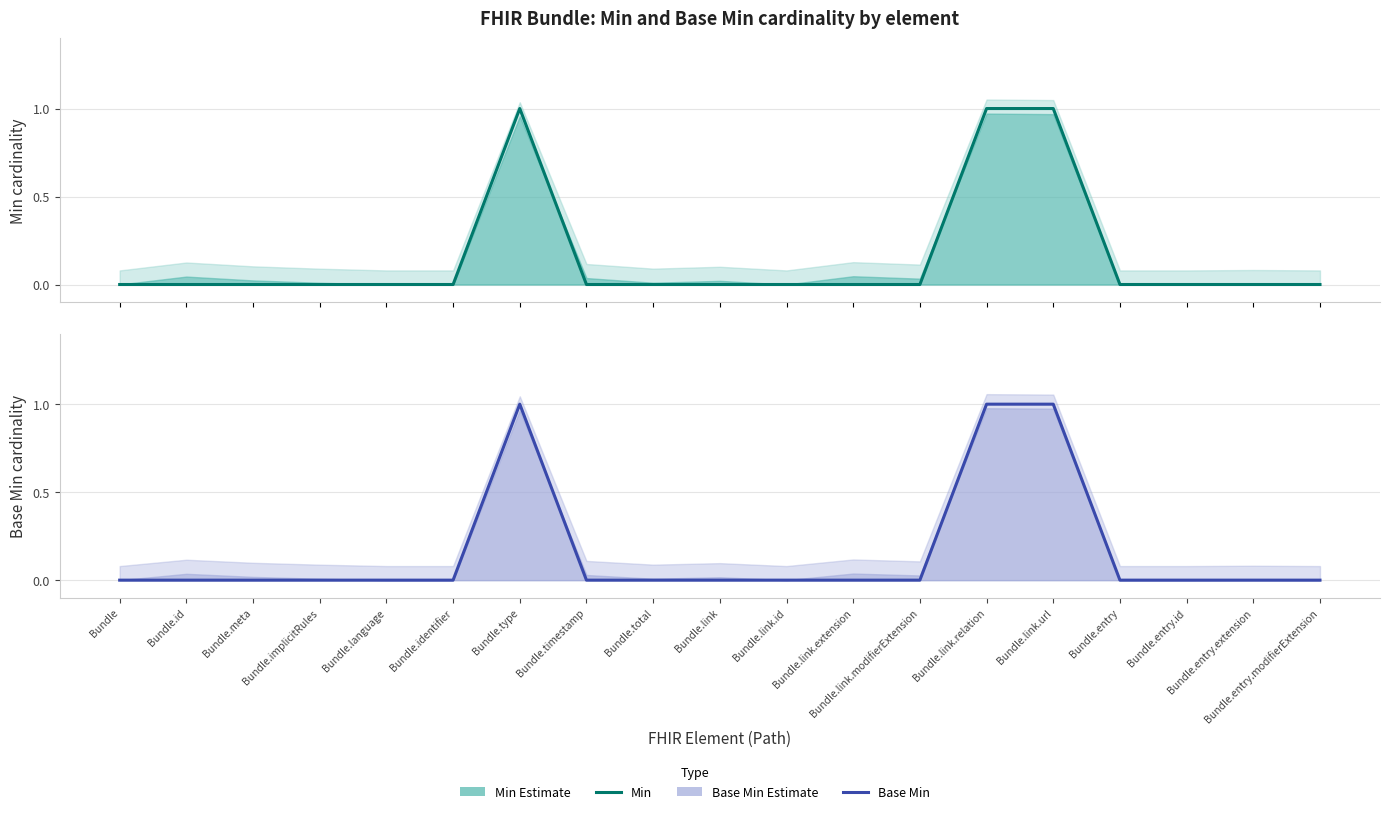

Which series has the widest spread of values?

Min